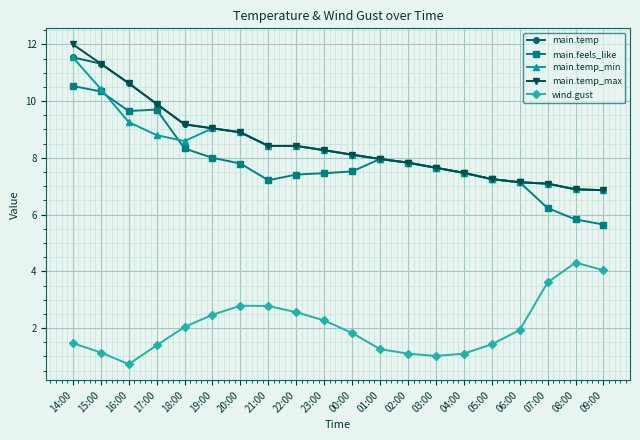

What is the minimum value shown in the chart?

0.7